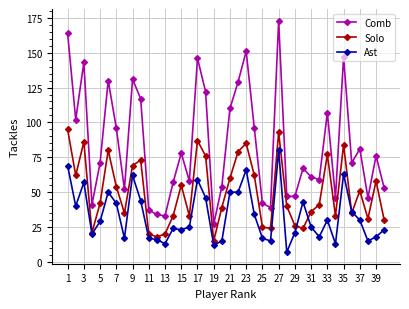

Does the chart display data point markers on the line(s)?

Yes